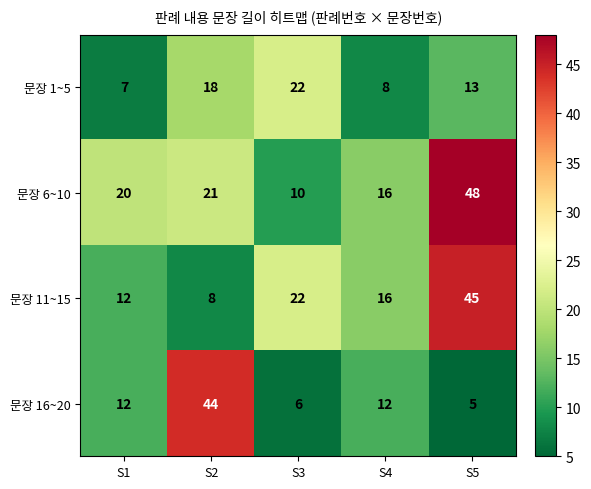

How many data points does each series have?

5